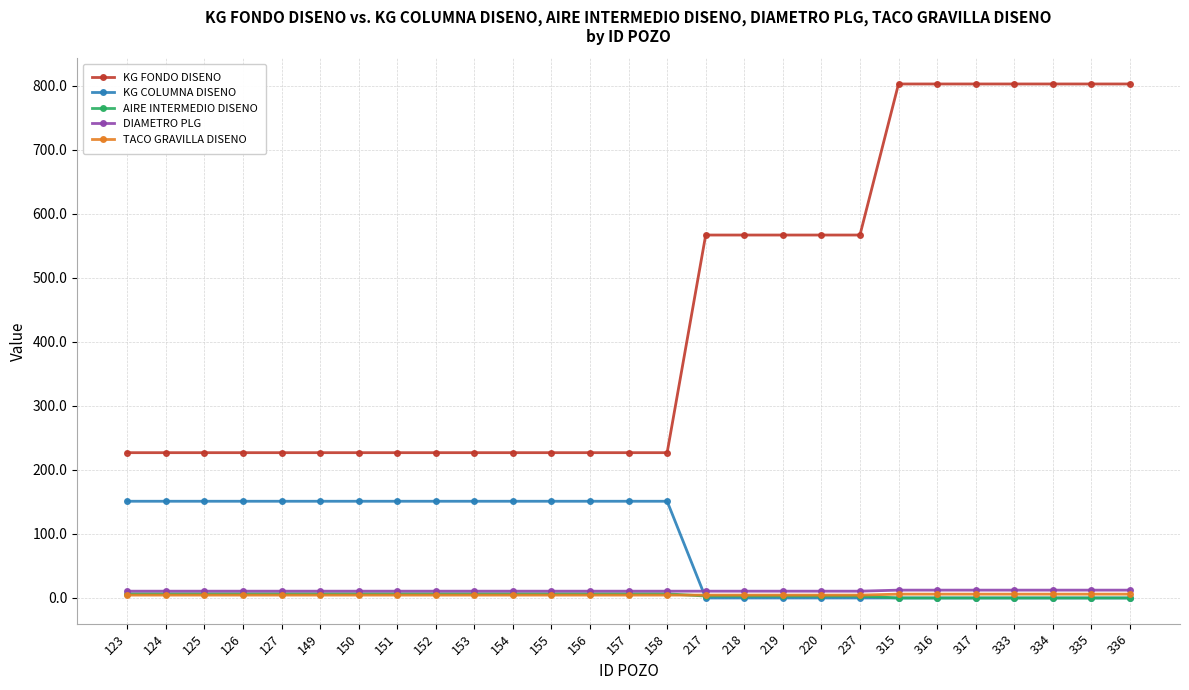

How many data points in KG FONDO DISENO are above 227?

12